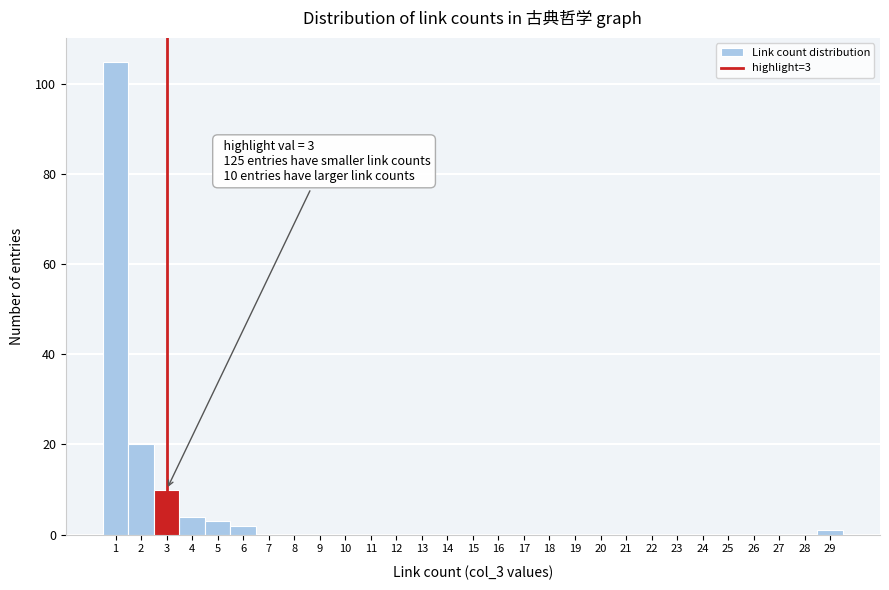

Which range on the x-axis has the tallest bar?

0.5 to 1.5